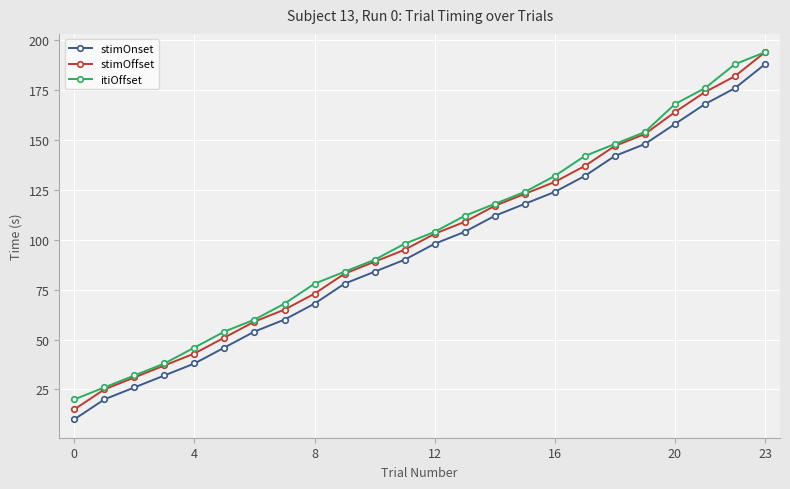

True or false: stimOnset and stimOffset intersect in this chart.

False